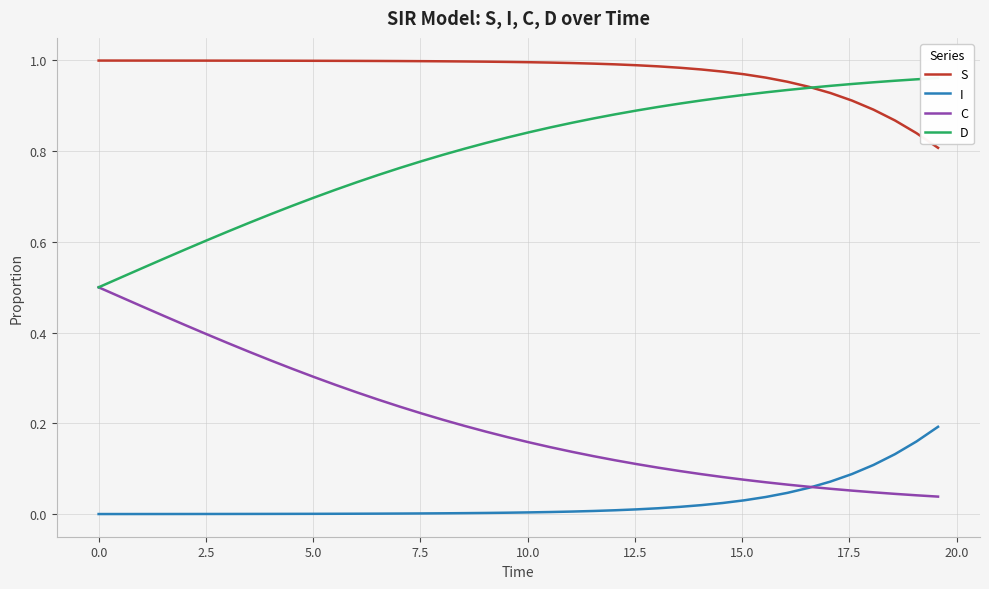

True or false: I and S intersect in this chart.

False